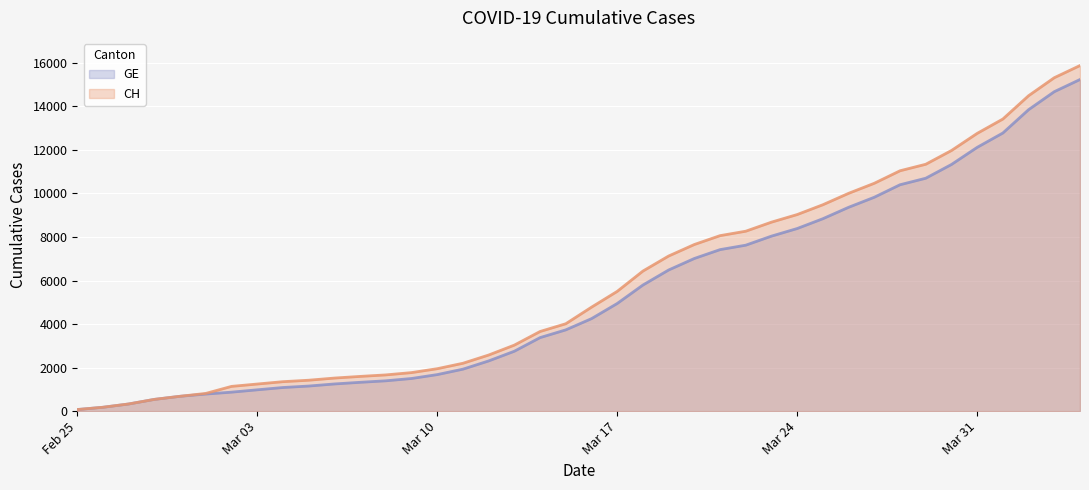

What is the highest value of the CH series?

15875